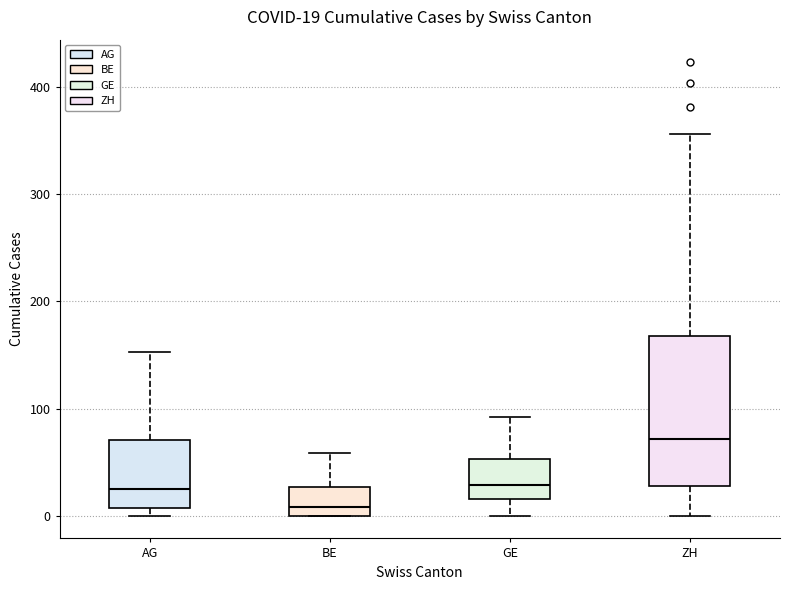

Which box's median line is the lowest?

BE